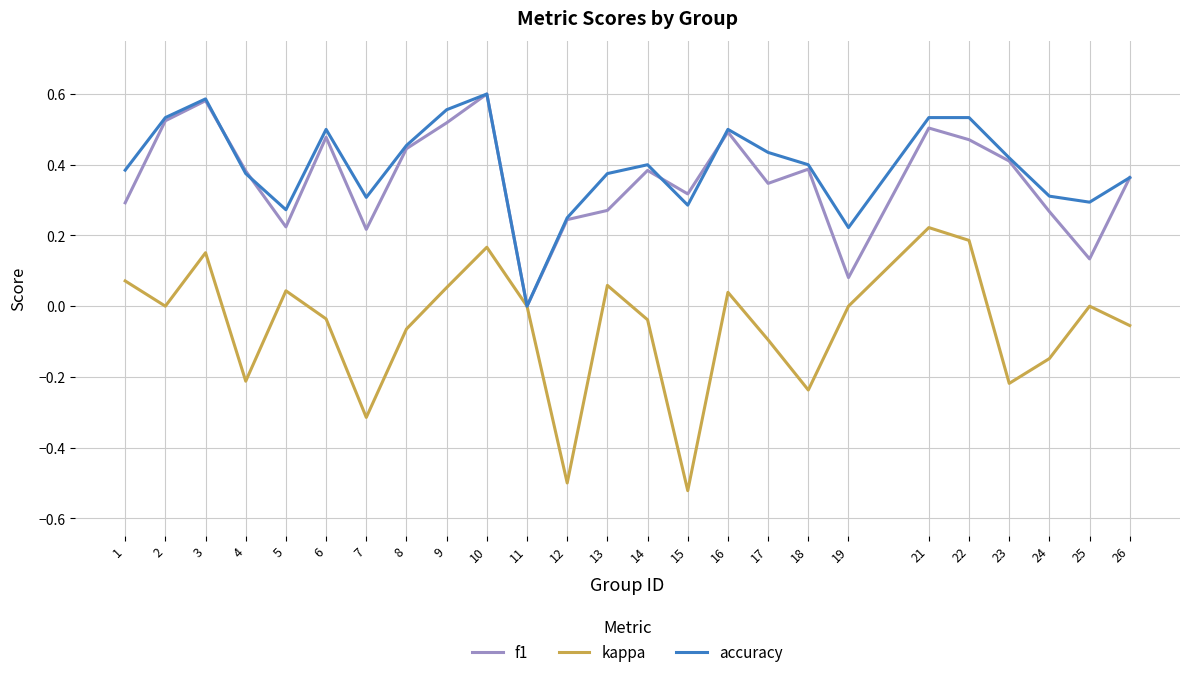

True or false: accuracy has a value of 0.4 at 13.

True